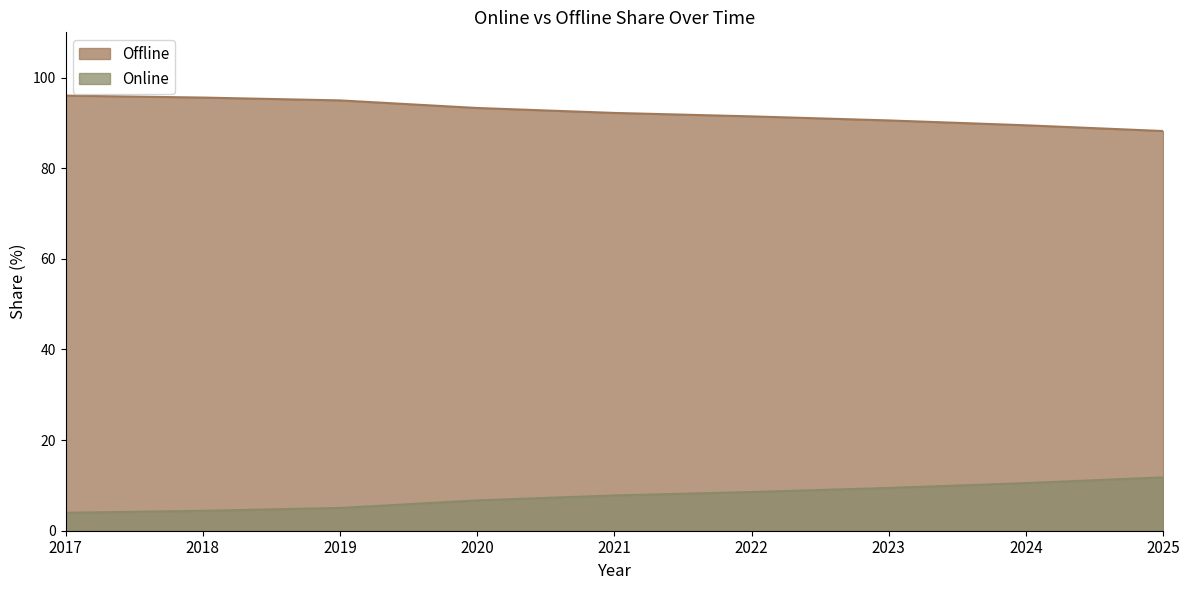

Does the chart have visible grid lines?

No